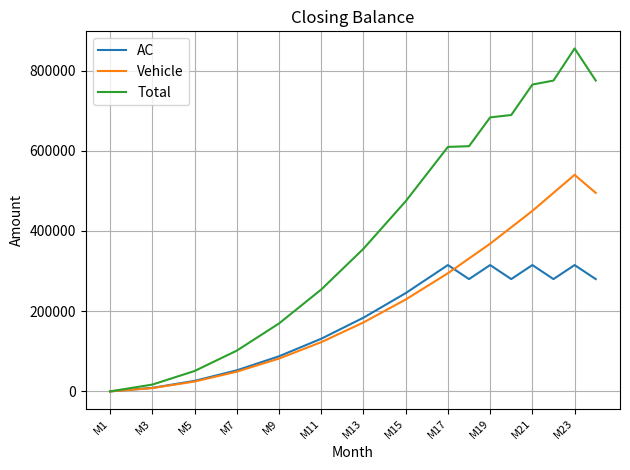

What is the maximum value shown in the chart?

855000.0